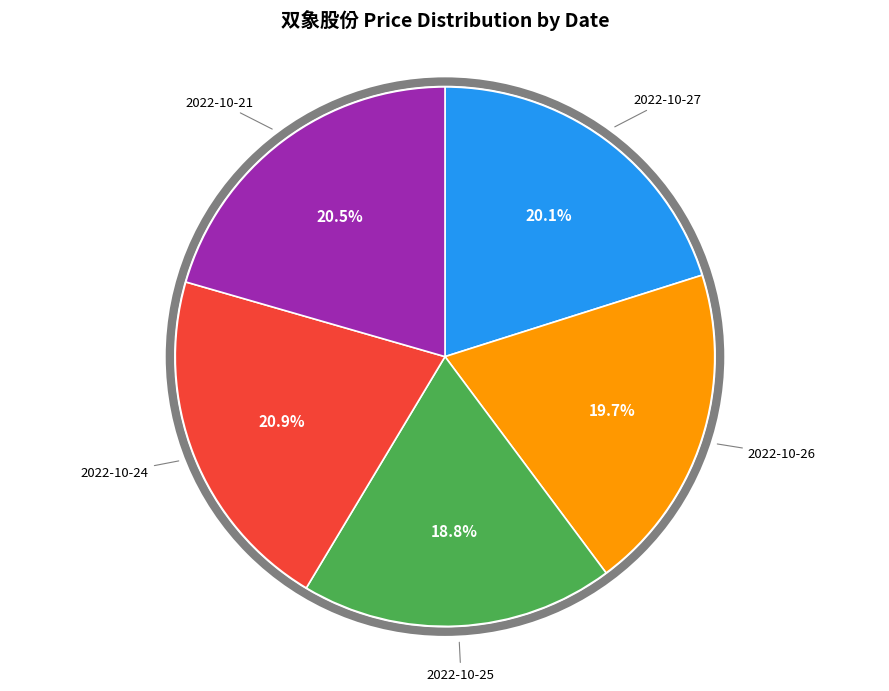

To the nearest percent, what is the difference between the largest and smallest slice percentages?

2%